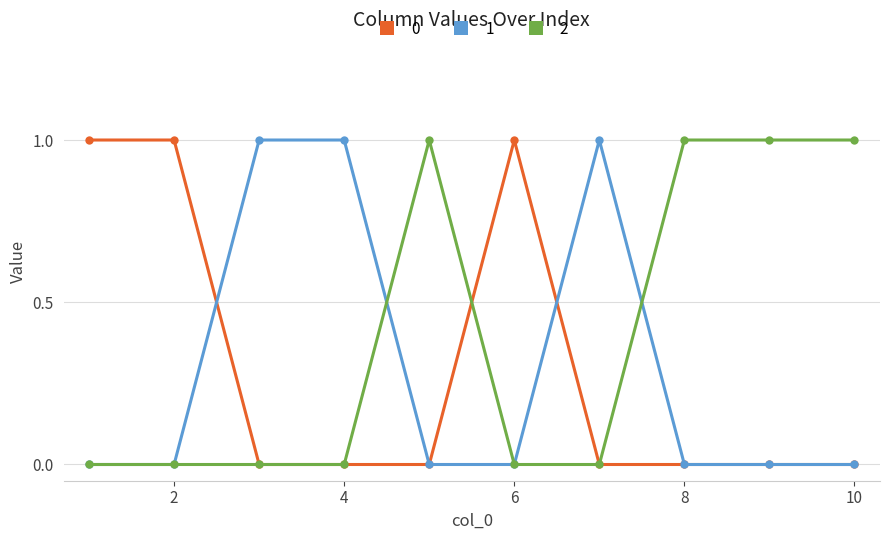

What are all the series names shown in the legend?

0, 1, 2